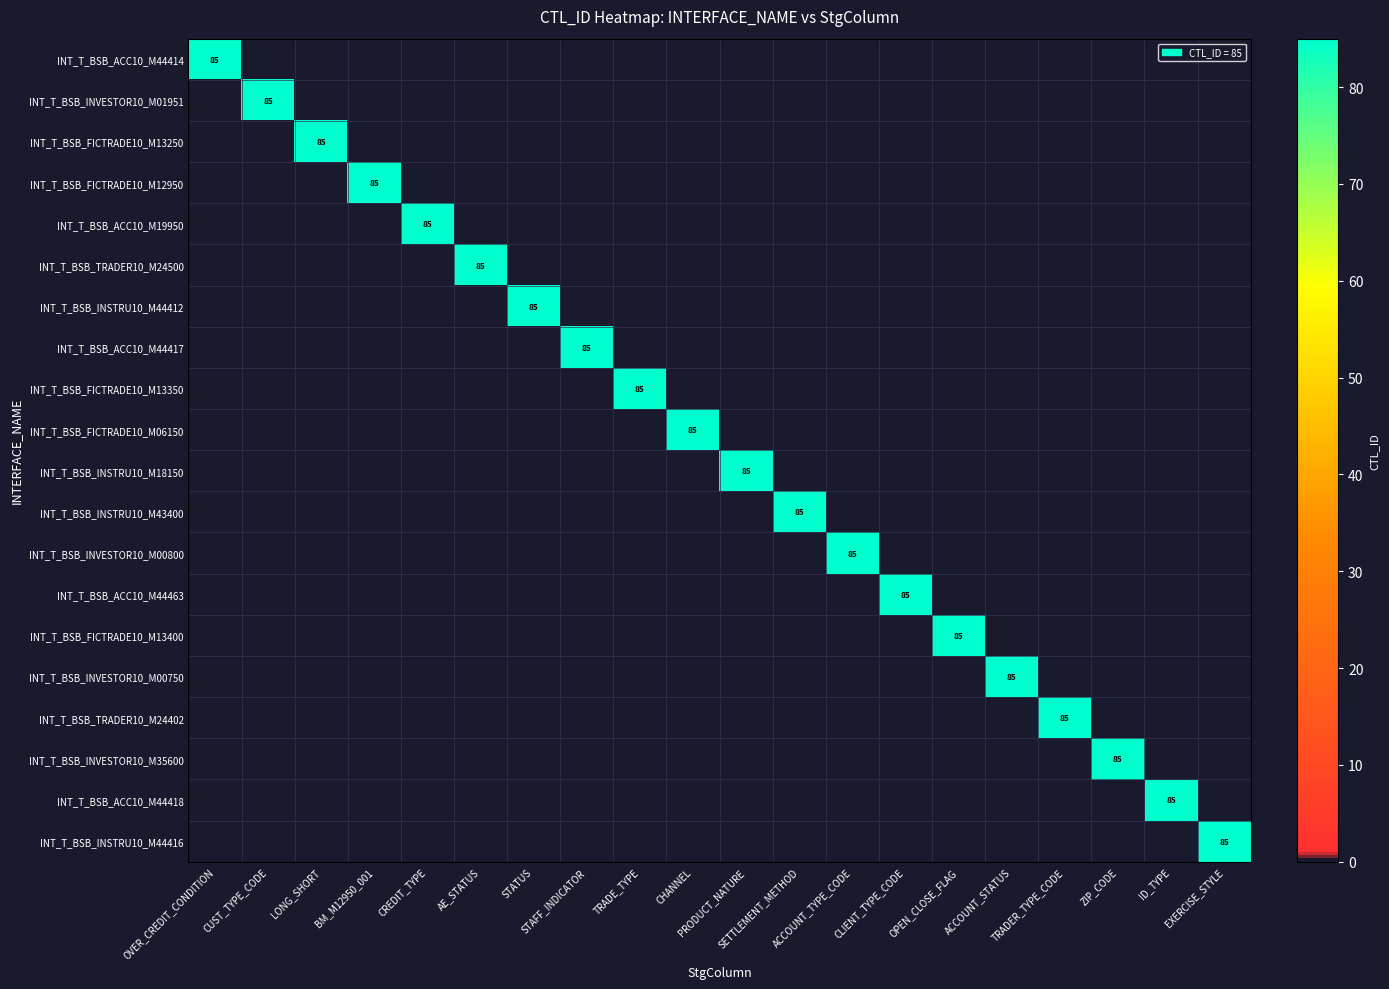

Which category has the lowest value across all series?

CUST_TYPE_CODE